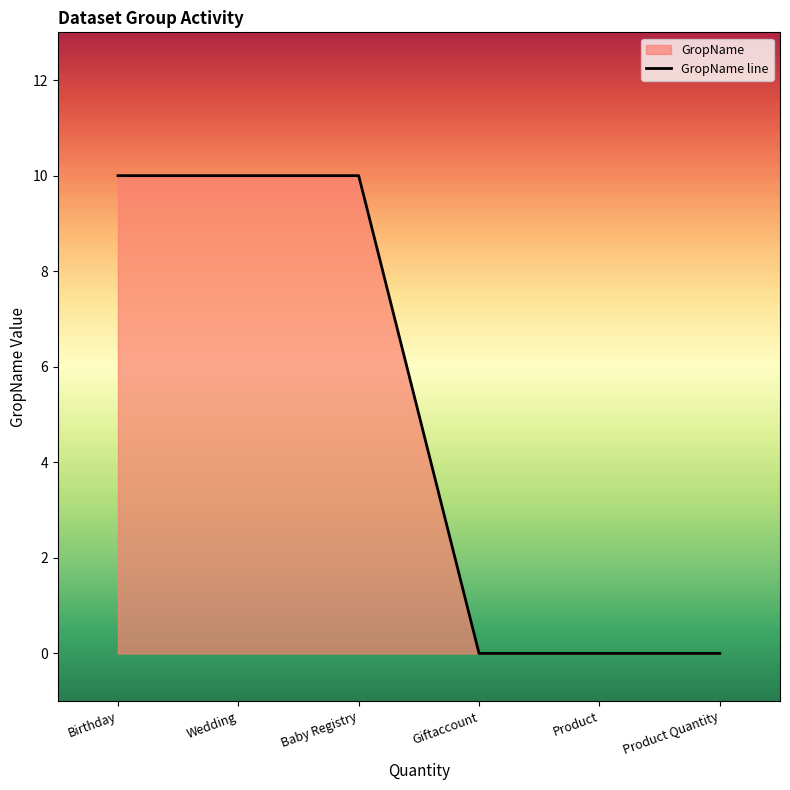

Count the number of categories in the chart.

6